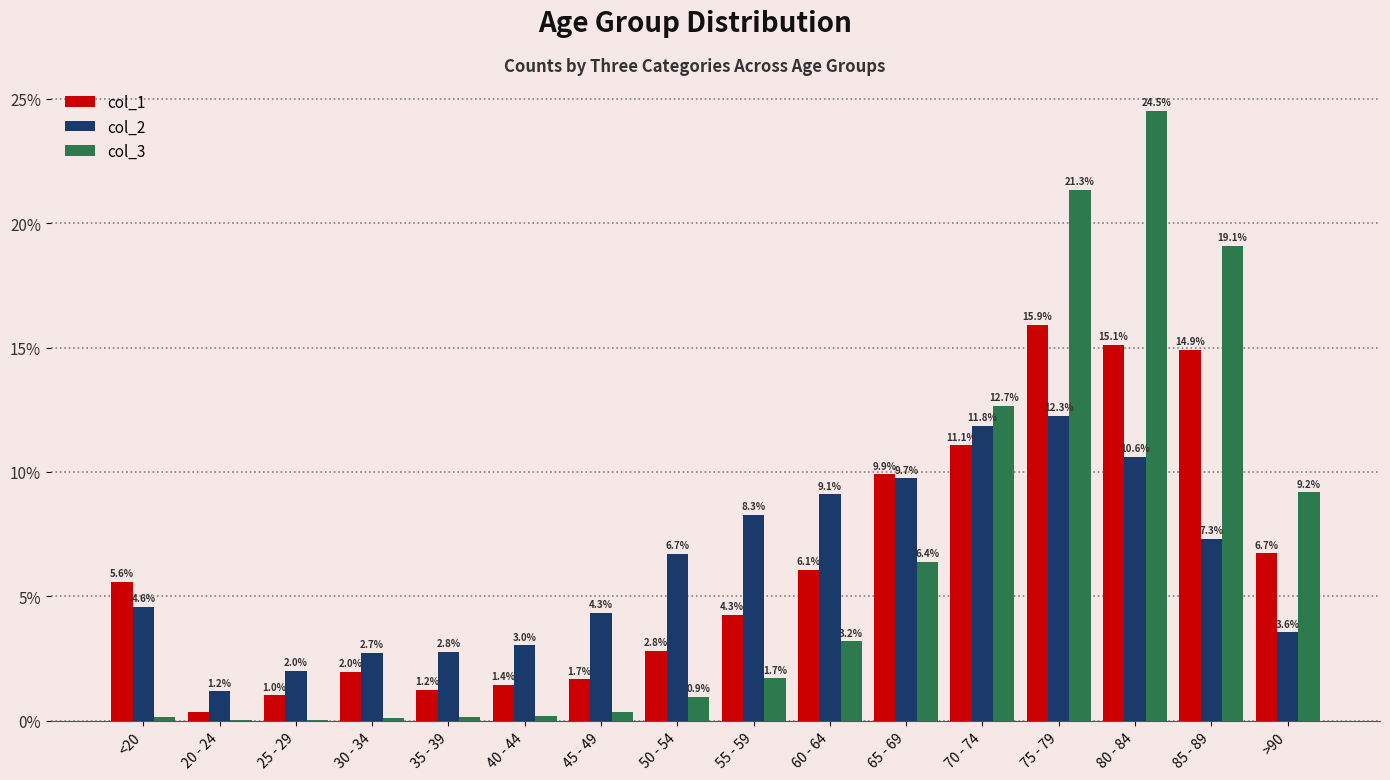

How many values in the col_1 series exceed 5?

8